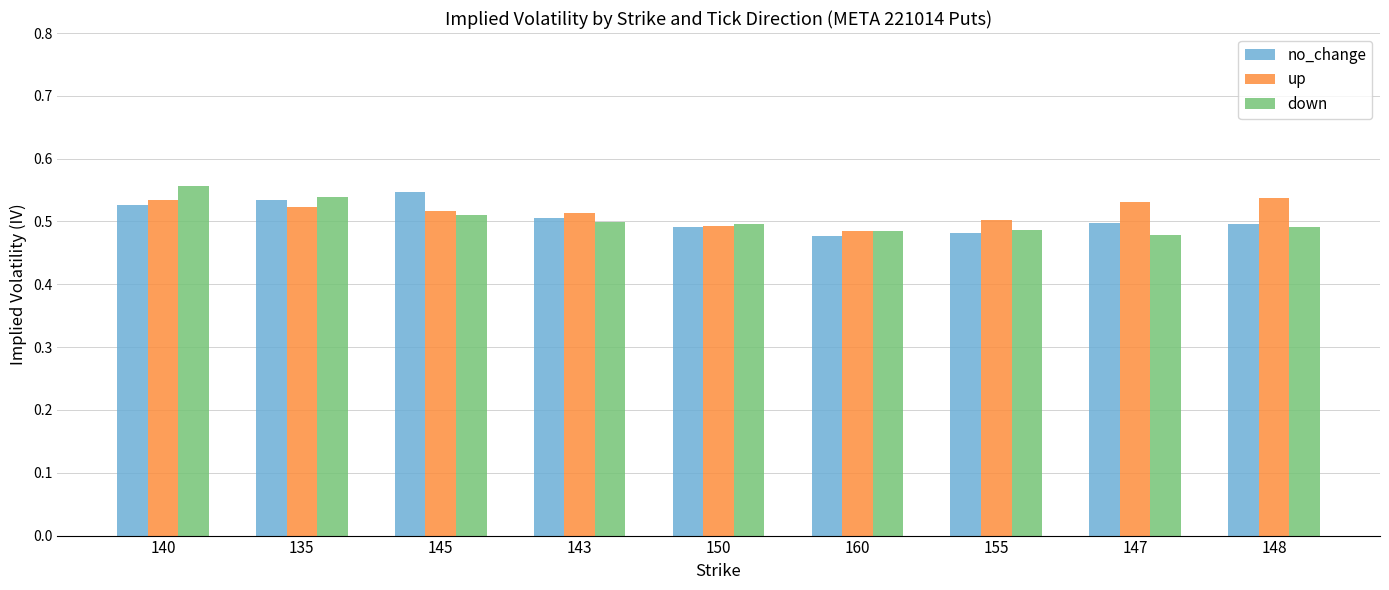

What is the label of the 7th bar from the left?

155